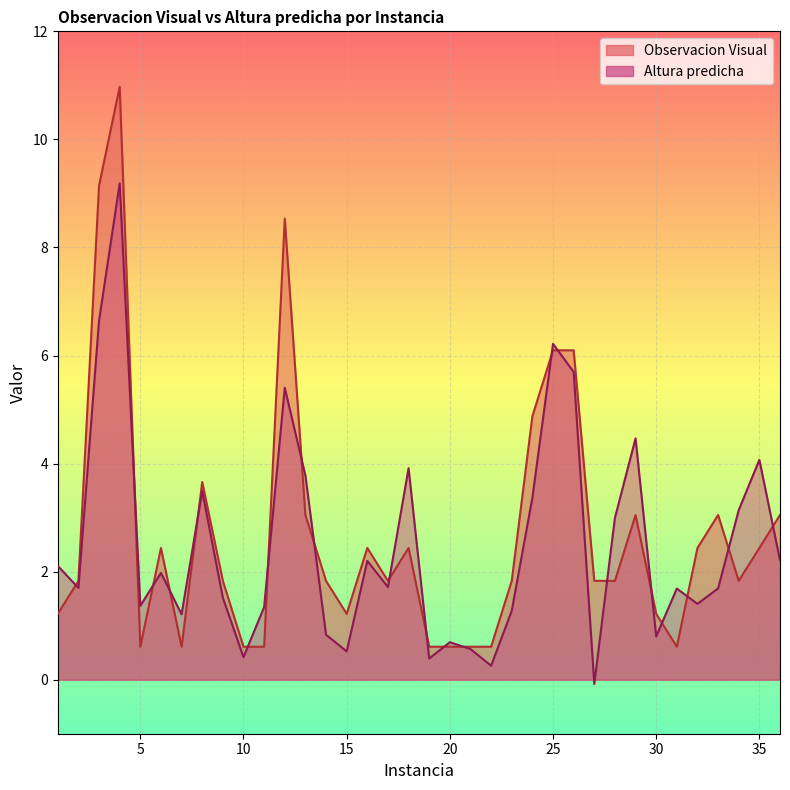

At which label does Altura predicha first exceed 1?

1